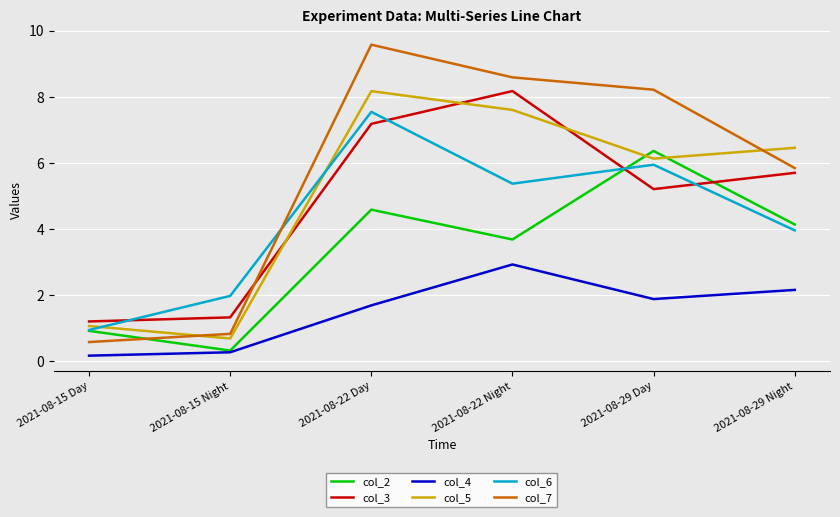

What is the spread (max minus min) of values at 2021-08-29 Night?

4.3